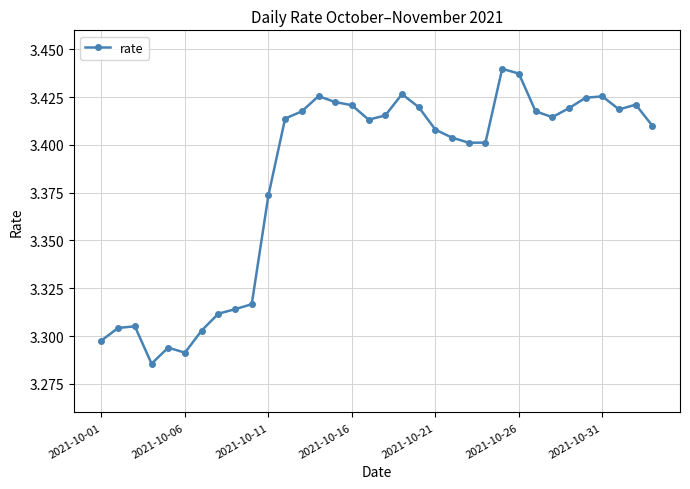

What is the sum of all values?

115.0